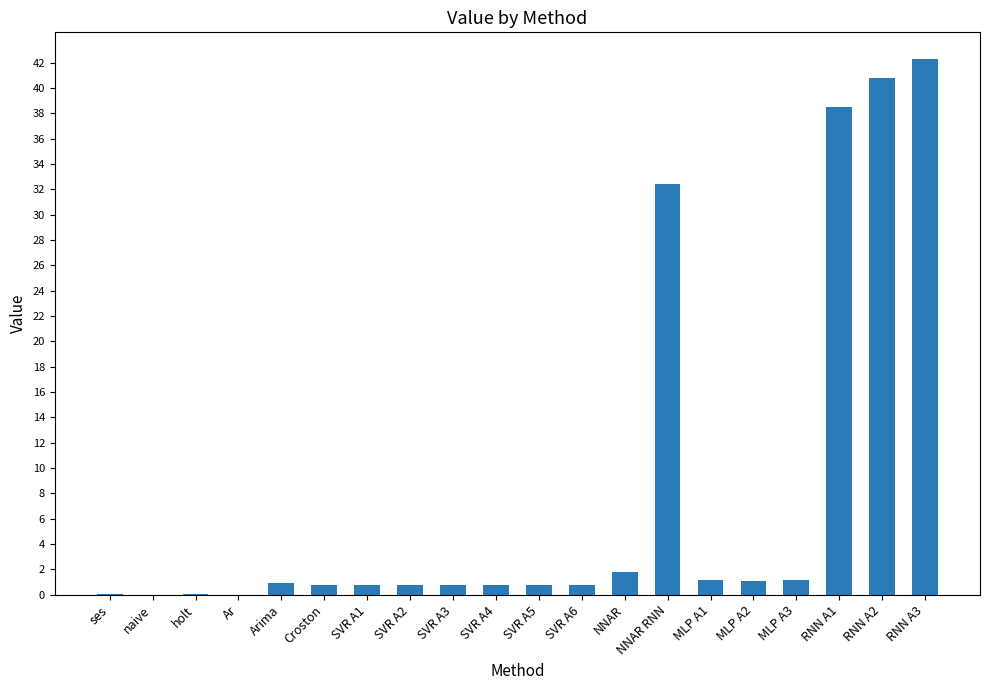

At which category does the chart reach its peak across all series?

RNN A3